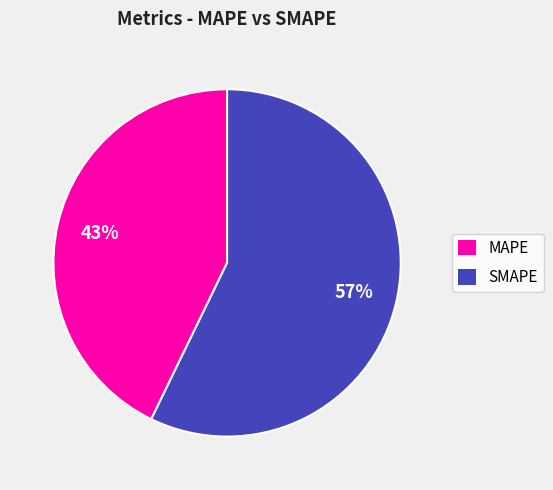

What is the majority slice?

SMAPE